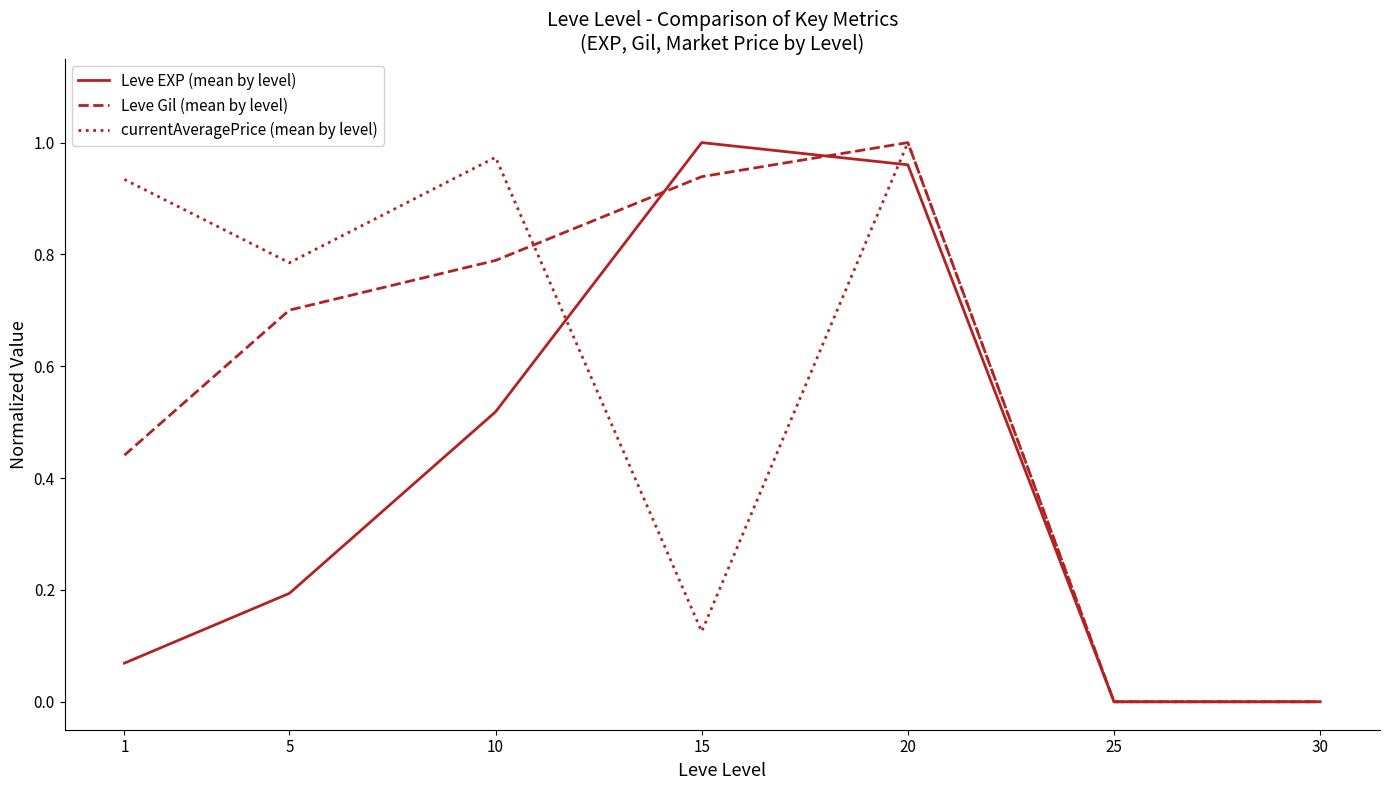

At 10, list the series in order from largest to smallest.

currentAveragePrice (mean by level), Leve Gil (mean by level), Leve EXP (mean by level)